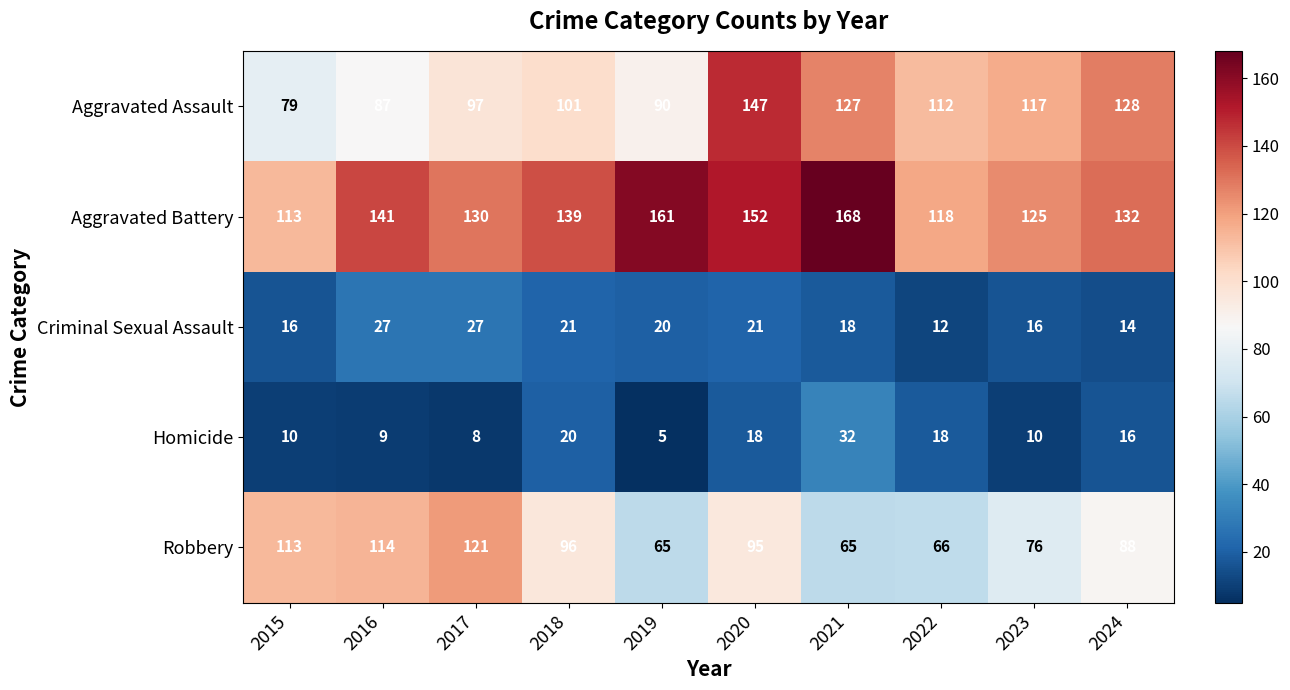

What is the sum of the Criminal Sexual Assault values at 2020 and 2017?

48